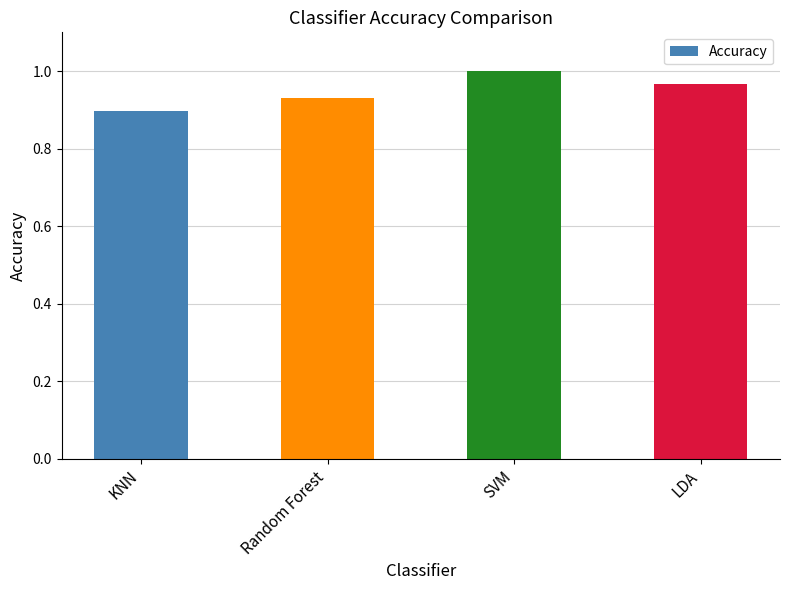

Which has a higher value, LDA or SVM?

SVM